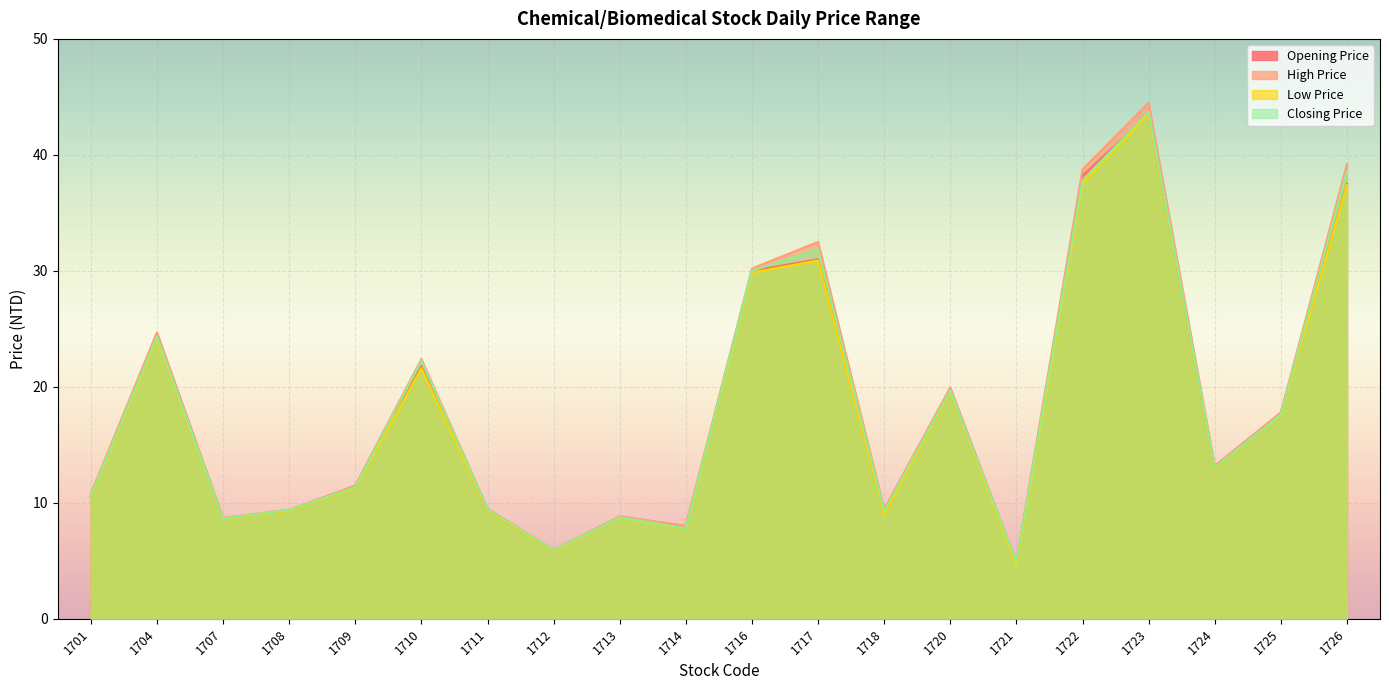

True or false: Closing Price and High Price cross at least once.

False